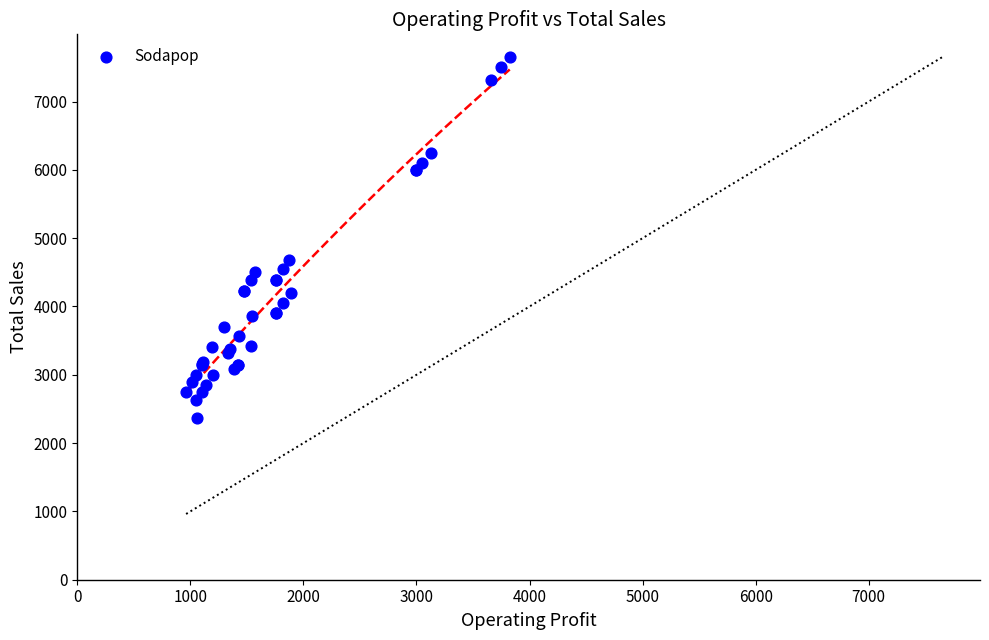

What Y value in the scatter plot is closest to 5006?

4687.5